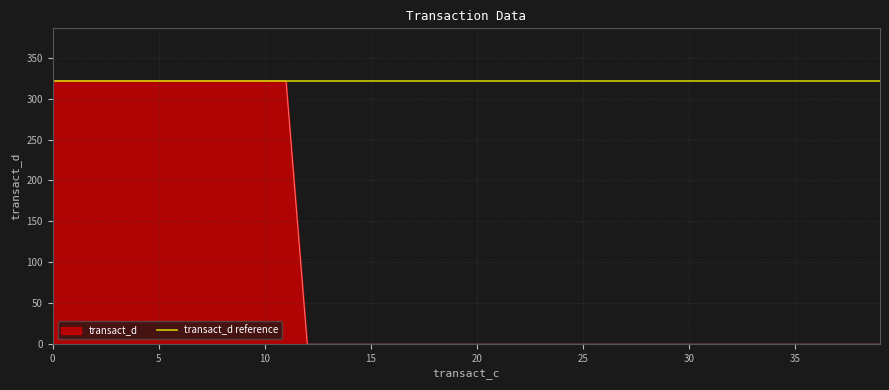

Which series has the largest total across all categories?

transact_d reference